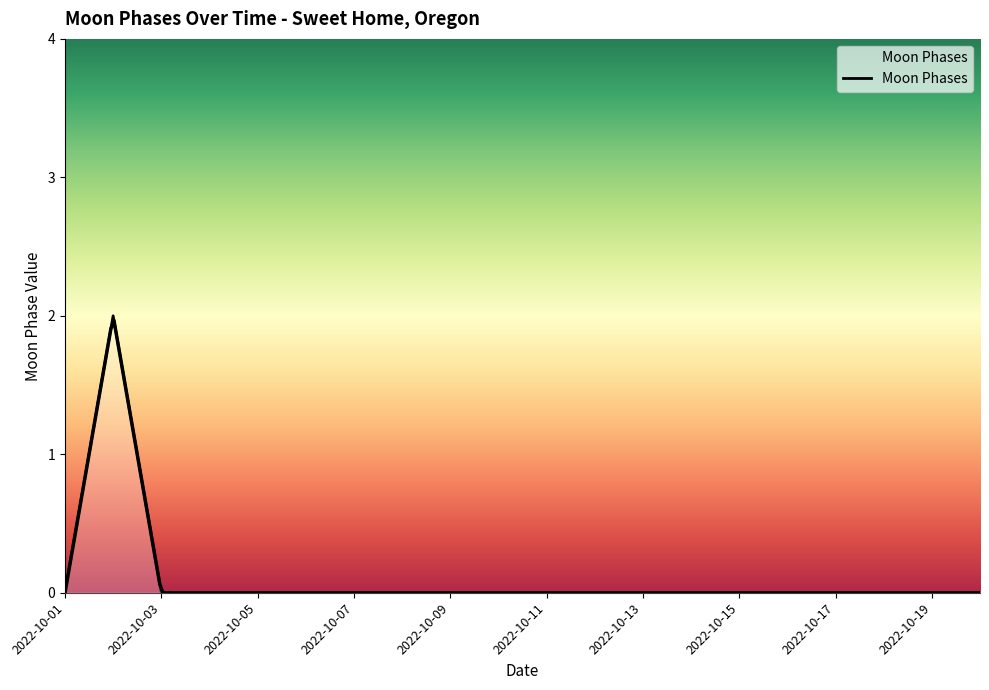

How many lines are shown in the chart?

1